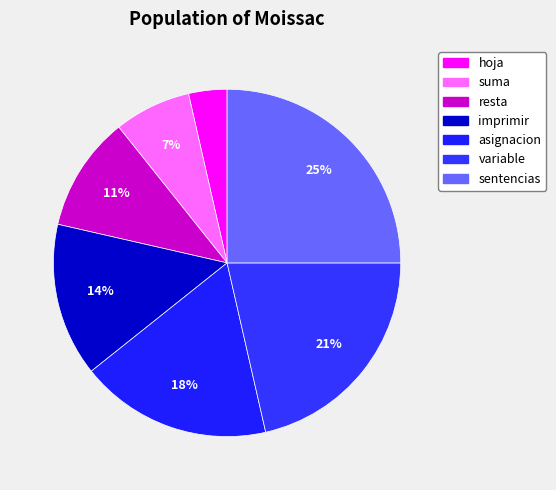

The sentencias slice represents 25% of the pie. True or false?

True